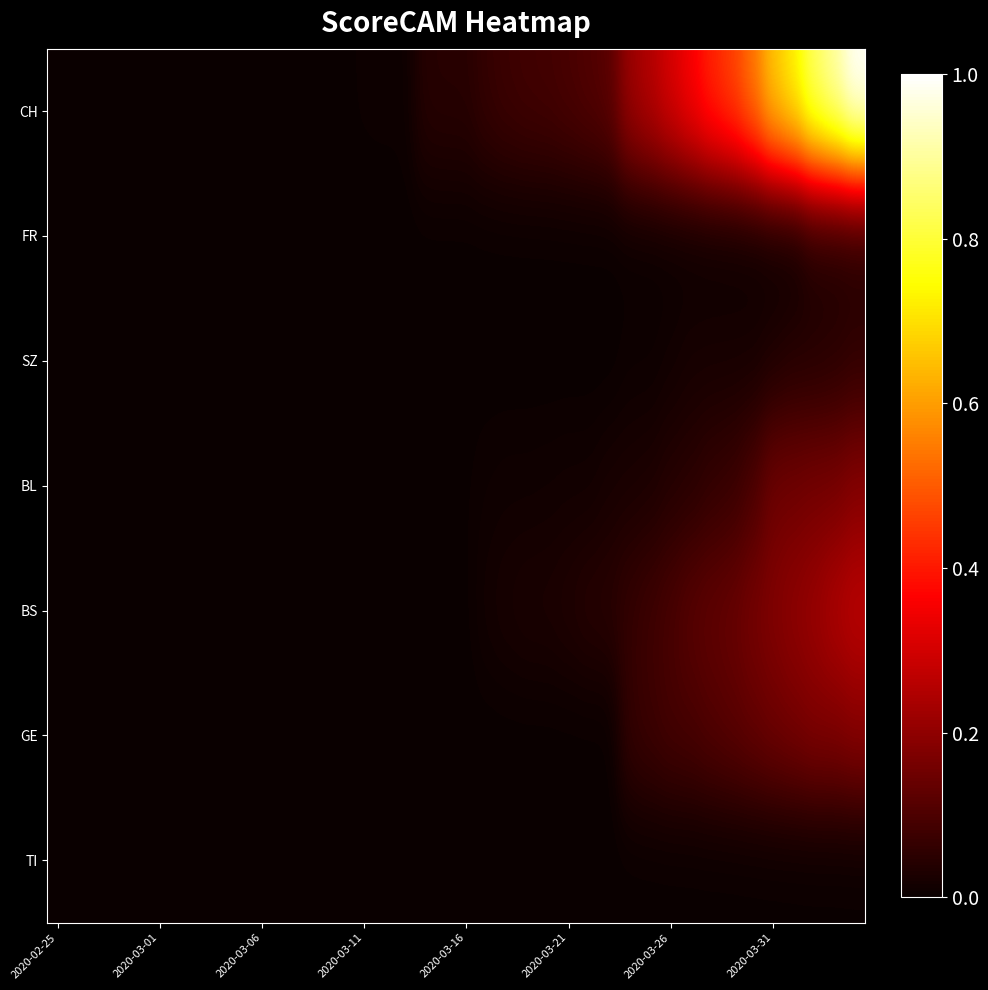

Which label corresponds to the smallest value in the chart?

2020-02-25